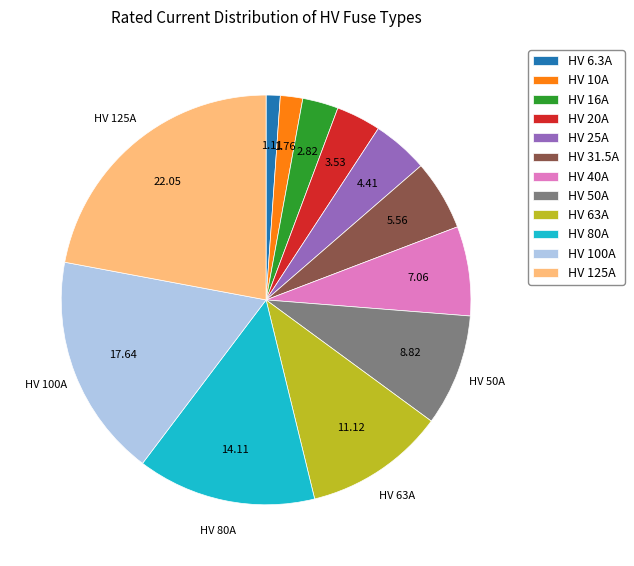

Is it true that HV 40A is 20% of the pie?

False